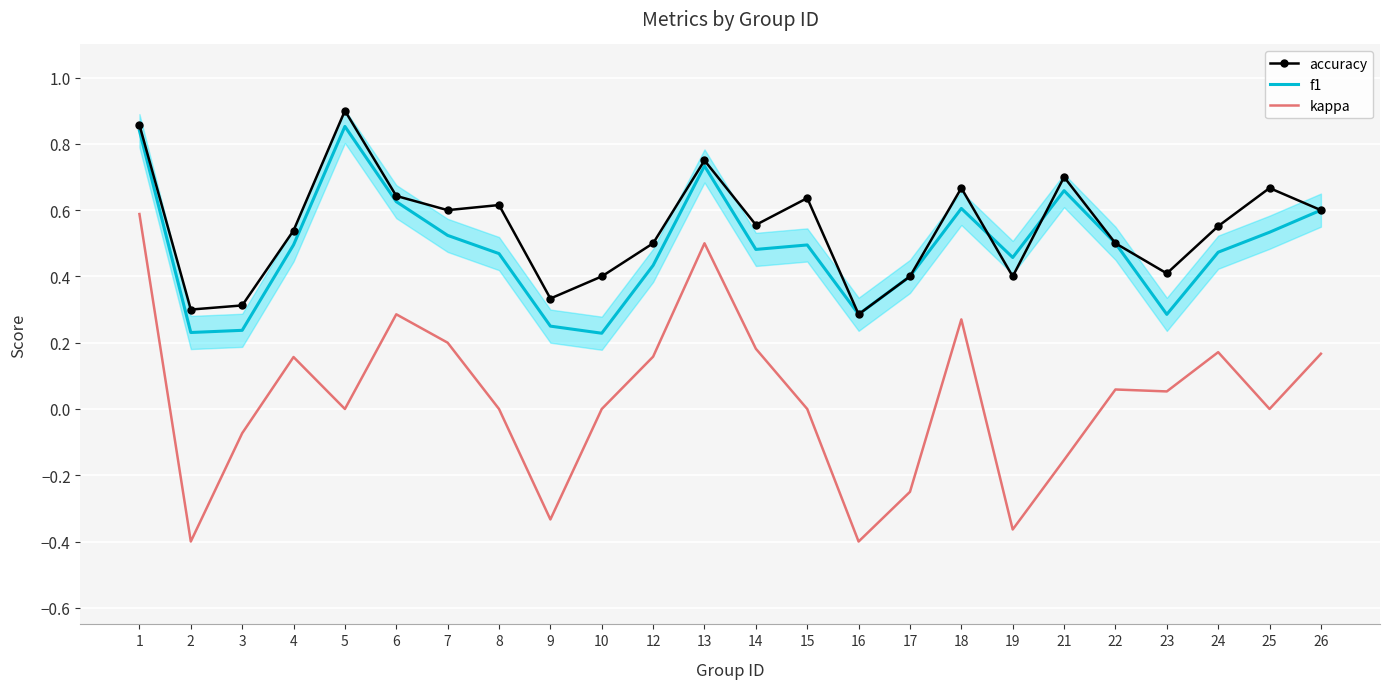

Where is the first local maximum for f1?

5